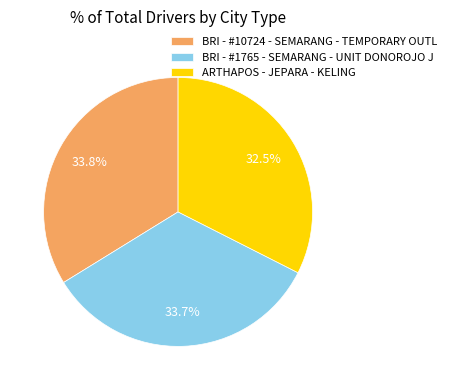

What is the ratio of the value at BRI - #1765 - SEMARANG - UNIT DONOROJO J to the value at ARTHAPOS - JEPARA - KELING?

1.0